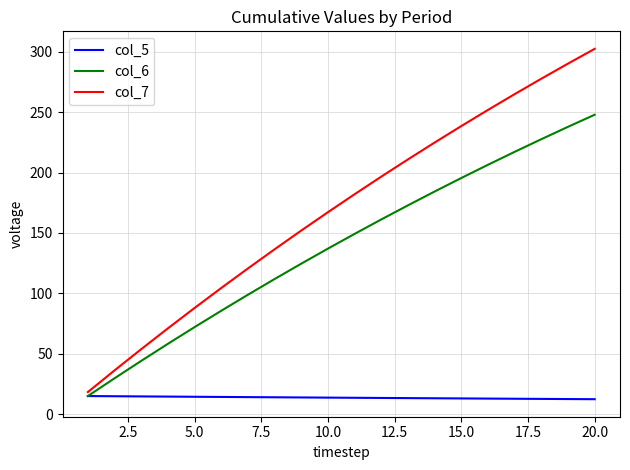

What is the difference between the maximum and minimum values in the col_5 series?

2.6